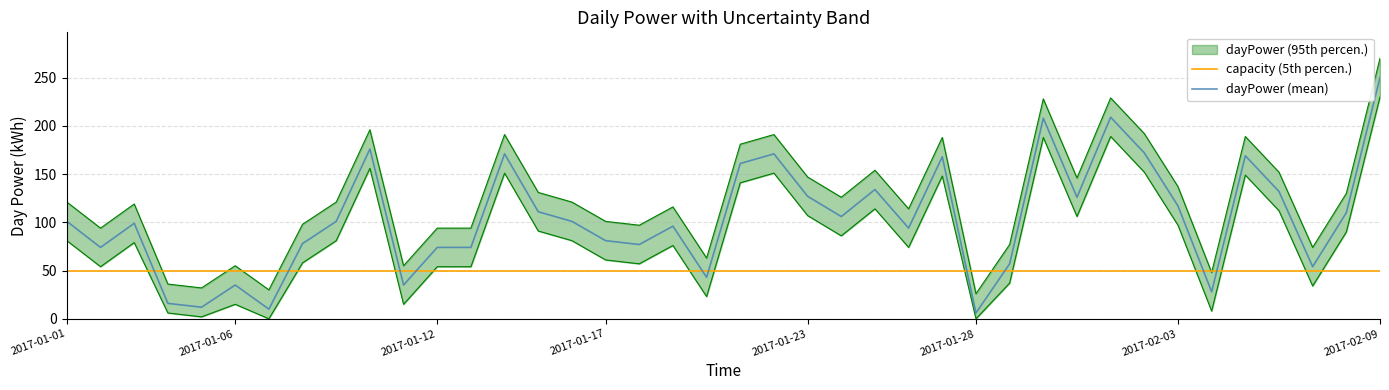

What is the total value across all series at 8?

151